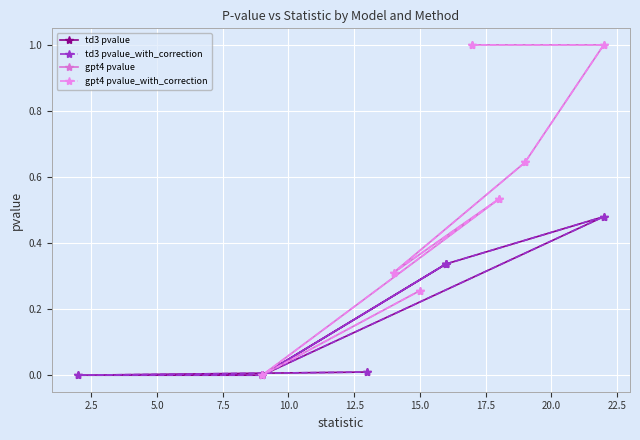

Reading left to right, list all the values displayed in this chart.

td3 pvalue: 0.3	0.5	0.0	0.3	0.0	0.0	0.0
td3 pvalue_with_correction: 0.3	0.5	0.0	0.3	0.0	0.0	0.0
gpt4 pvalue: 1.0	1.0	0.6	0.3	0.5	0.0	0.3
gpt4 pvalue_with_correction: 1.0	1.0	0.6	0.3	0.5	0.0	0.3